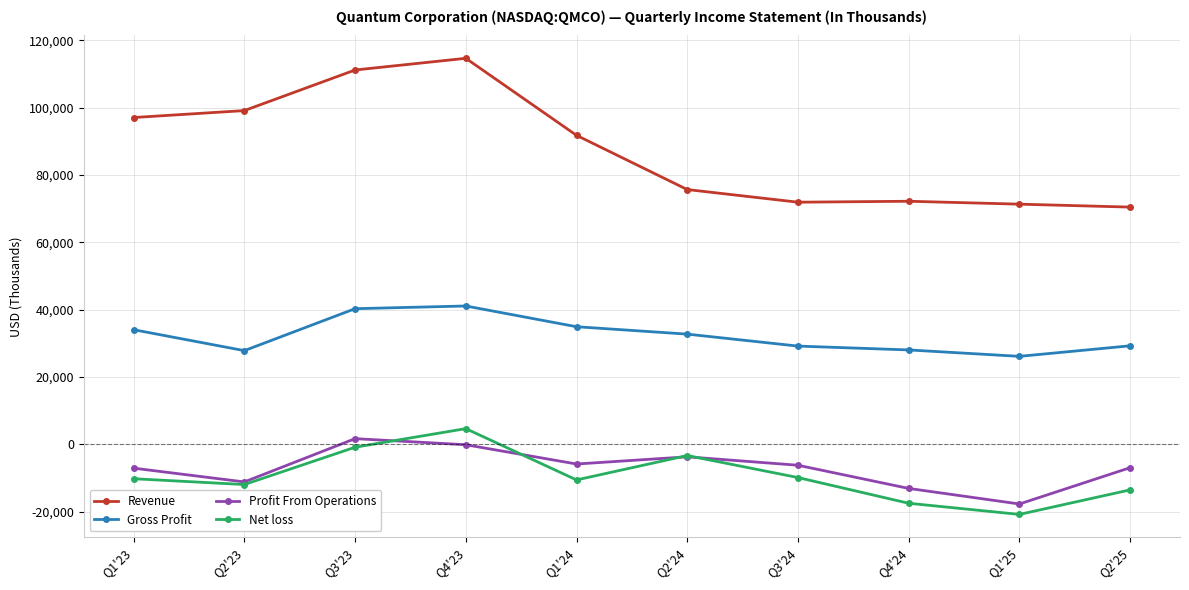

Which series has the widest spread of values?

Revenue